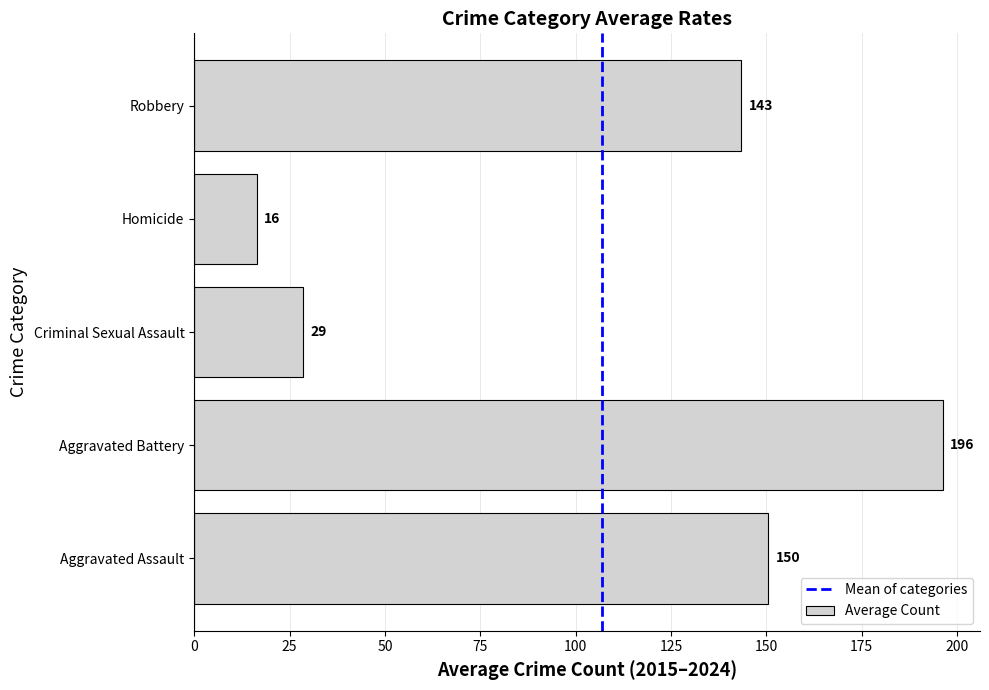

How many categories are shown in the chart?

5